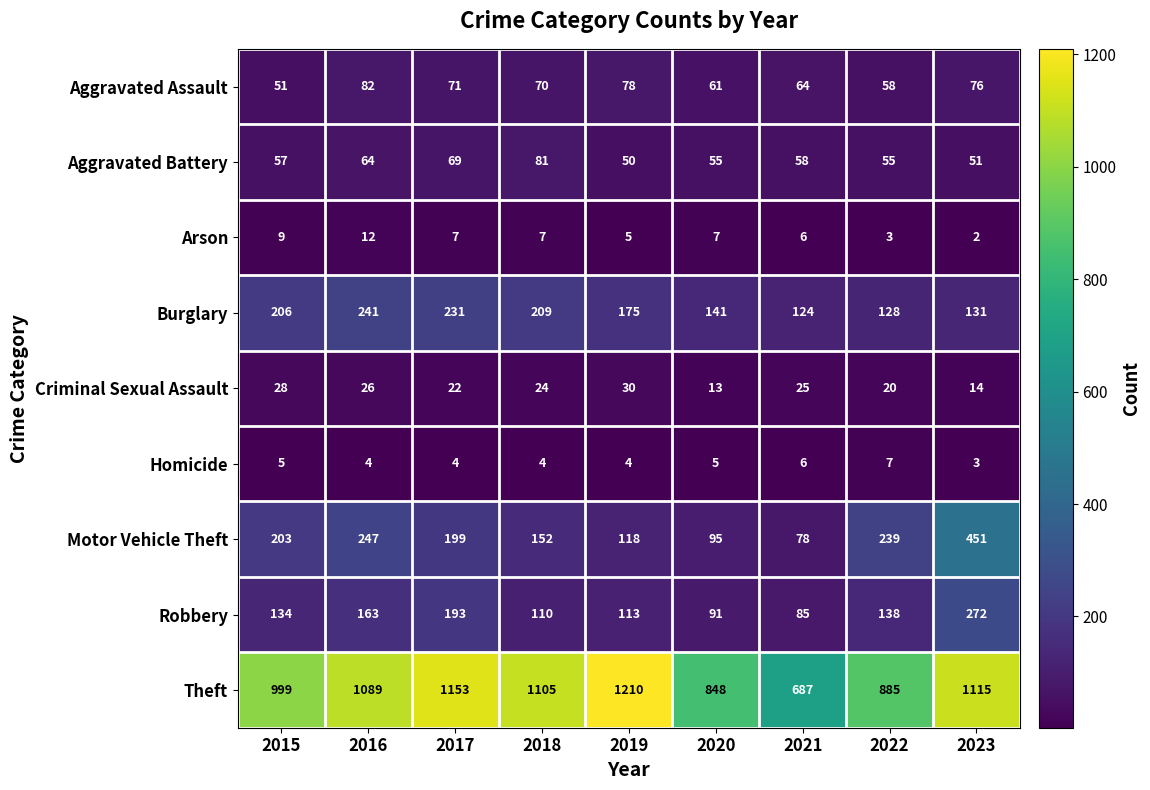

Is it true that Motor Vehicle Theft equals 451 at 2023?

True